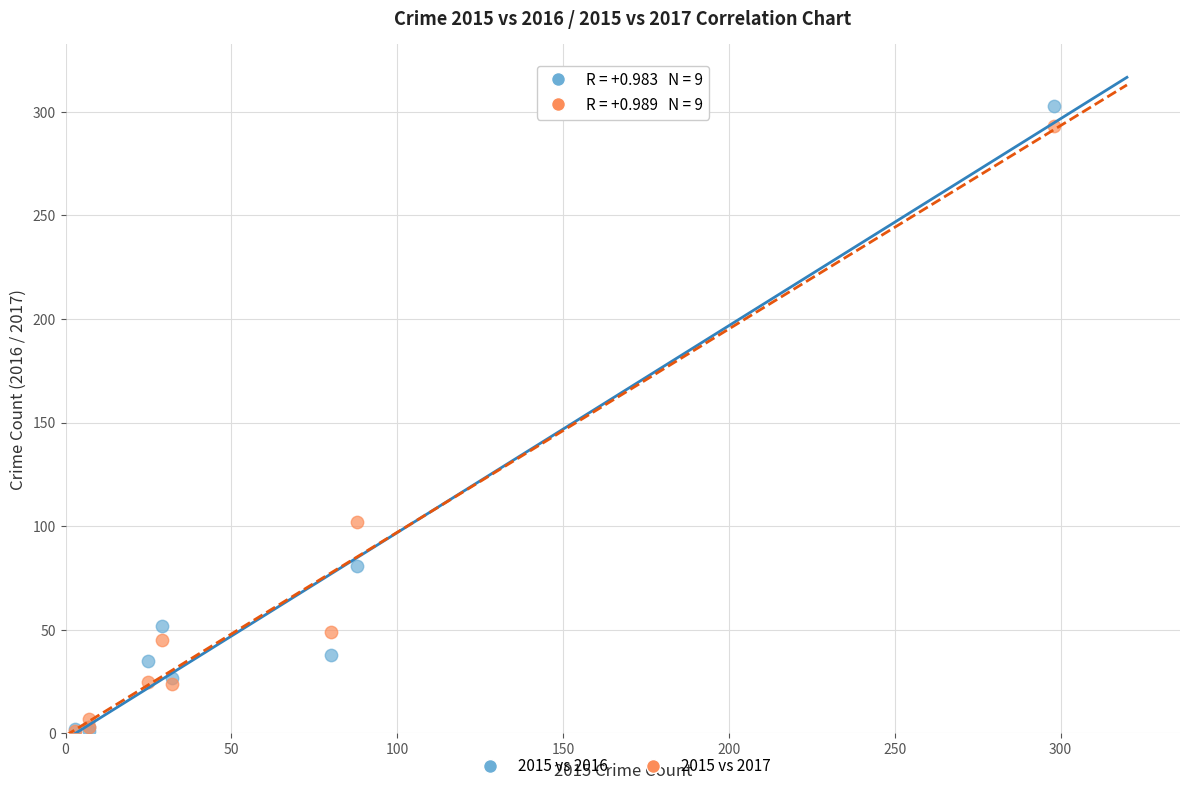

Which series reaches the maximum Y coordinate?

2015 vs 2016